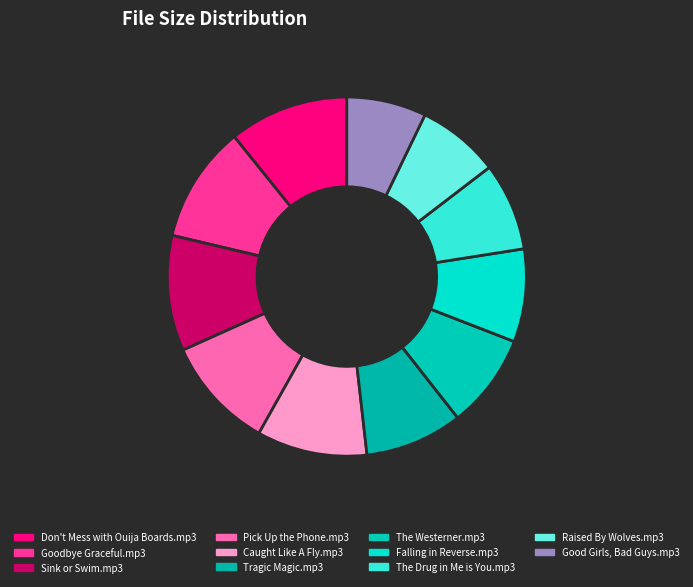

Which category has the smallest portion of the pie?

Good Girls, Bad Guys.mp3